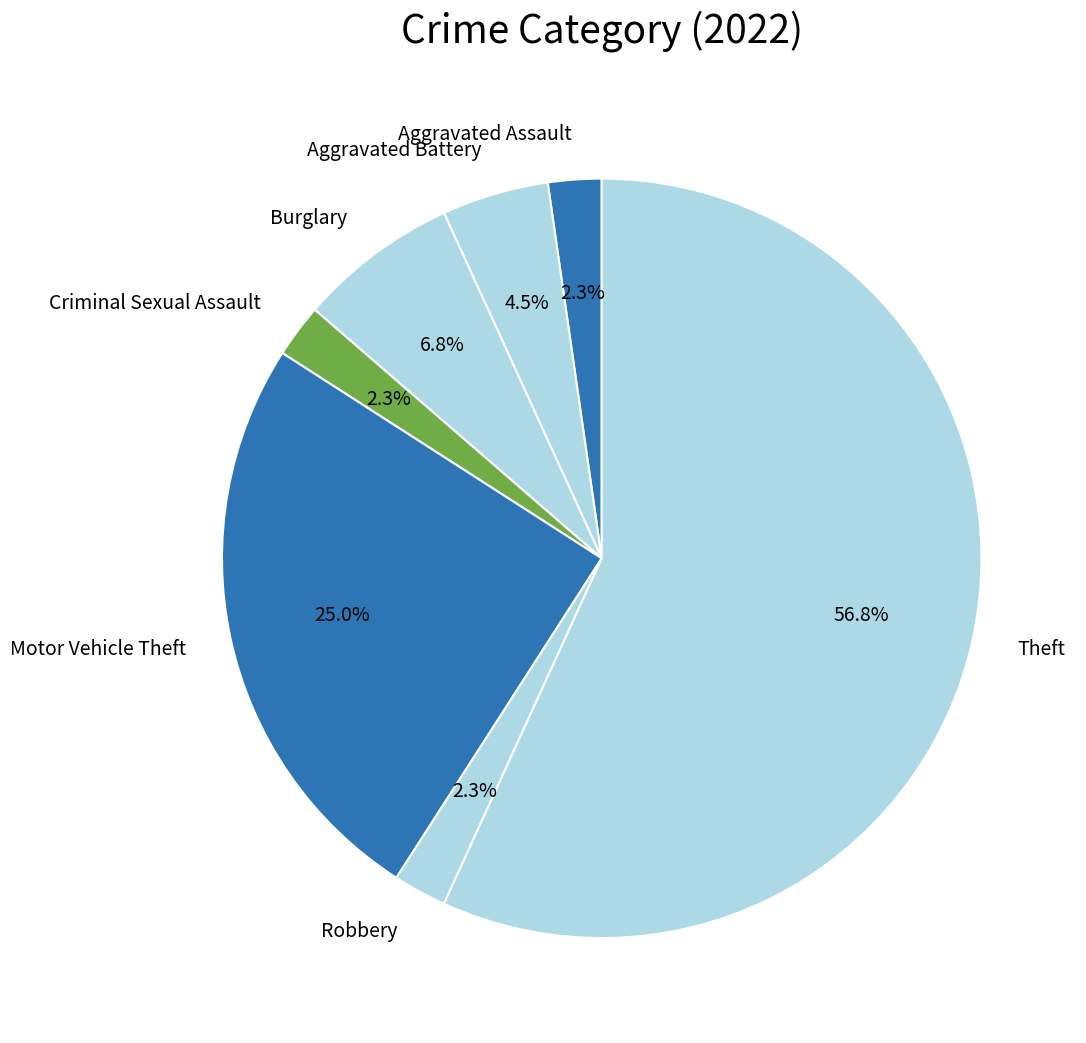

What percentage is the Burglary slice, to the nearest percent?

7%